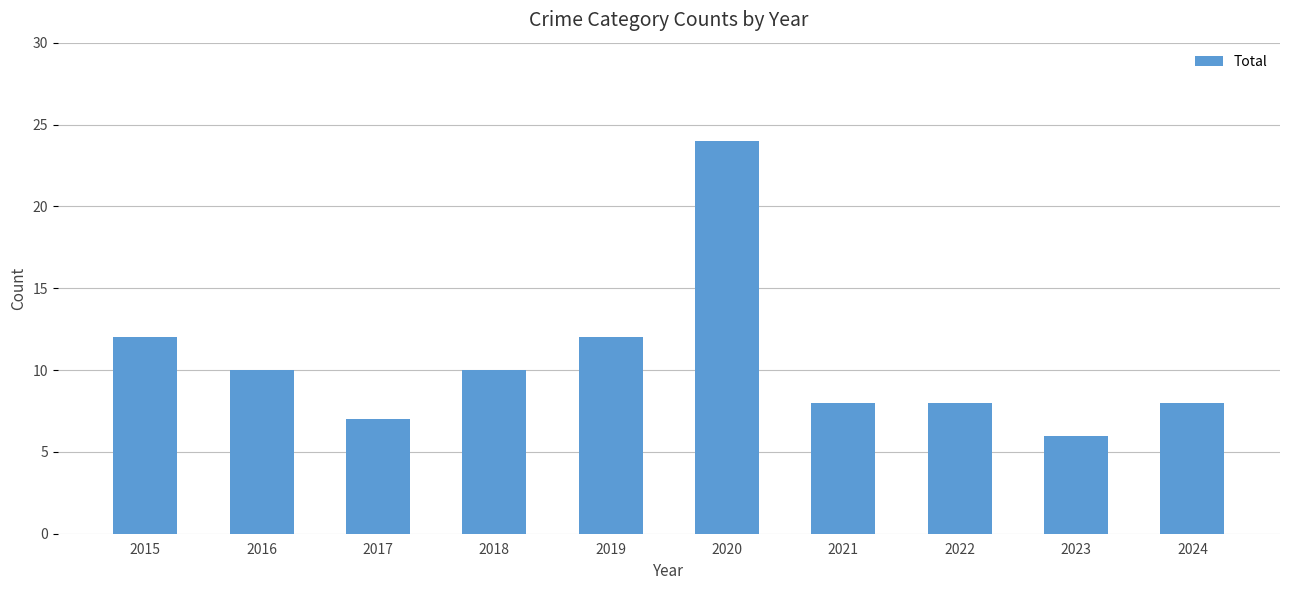

The chart shows a value of 12 at 2015. True or false?

True